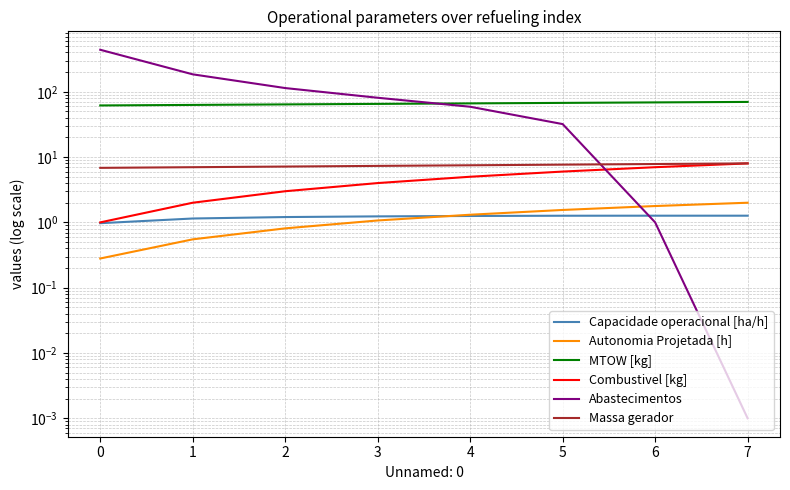

Reading left to right, extract all data points from this chart.

Capacidade operacional [ha/h]: 1.0	1.1	1.2	1.2	1.3	1.3	1.3	1.3
Autonomia Projetada [h]: 0.3	0.6	0.8	1.1	1.3	1.6	1.8	2.0
MTOW [kg]: 61.8	62.9	64.1	65.2	66.4	67.6	68.8	69.9
Combustivel [kg]: 1.0	2.0	3.0	4.0	5.0	6.0	7.0	8.0
Abastecimentos: 440.0	185.0	114.0	81.0	59.0	32.0	1.0	0.0
Massa gerador: 6.8	7.0	7.2	7.3	7.5	7.7	7.8	8.0